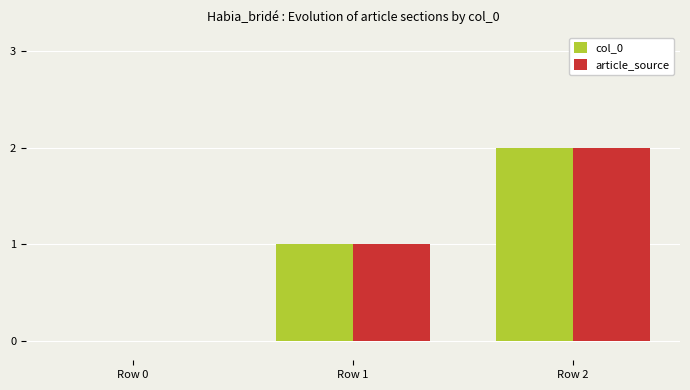

Which label corresponds to the largest value in the chart?

Row 2